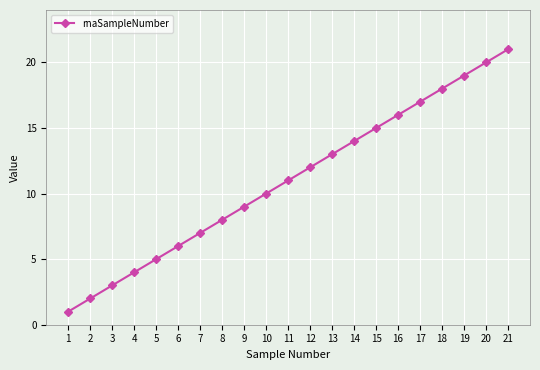

What is the sum of all values?

231